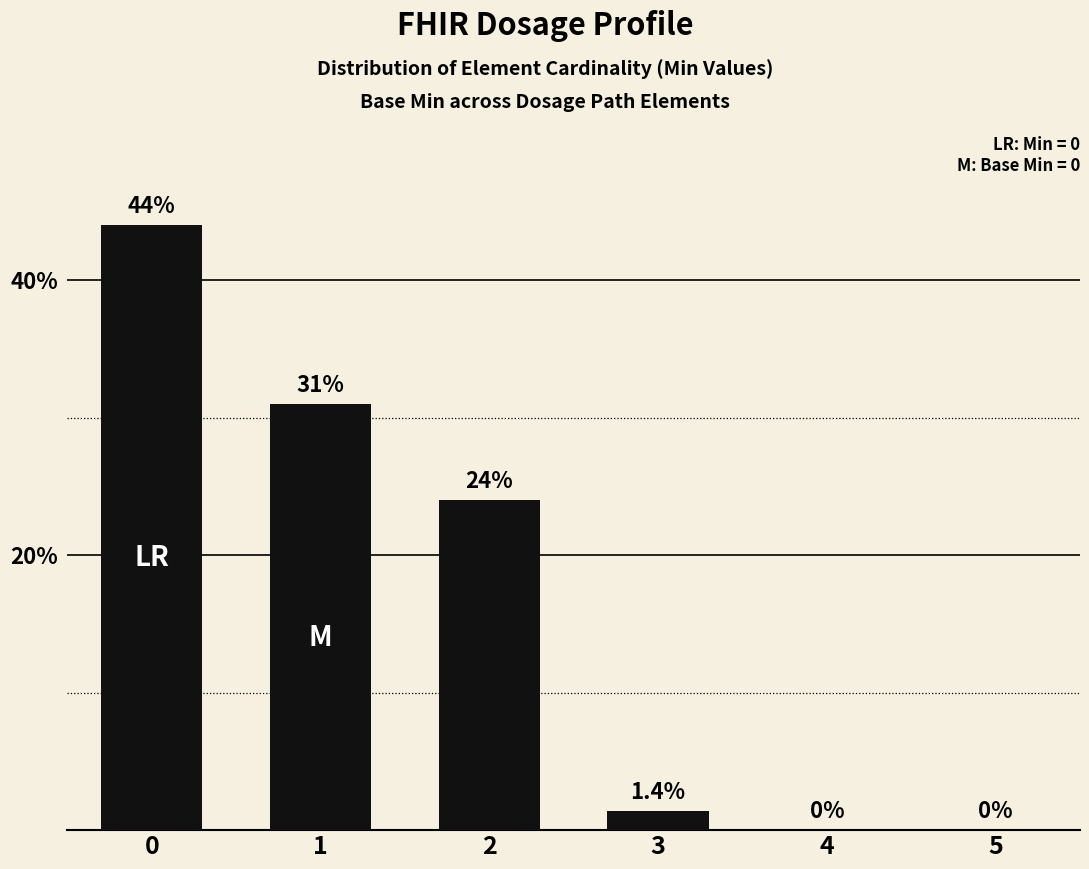

What is the sum of the values at 2 and 0?

68.0